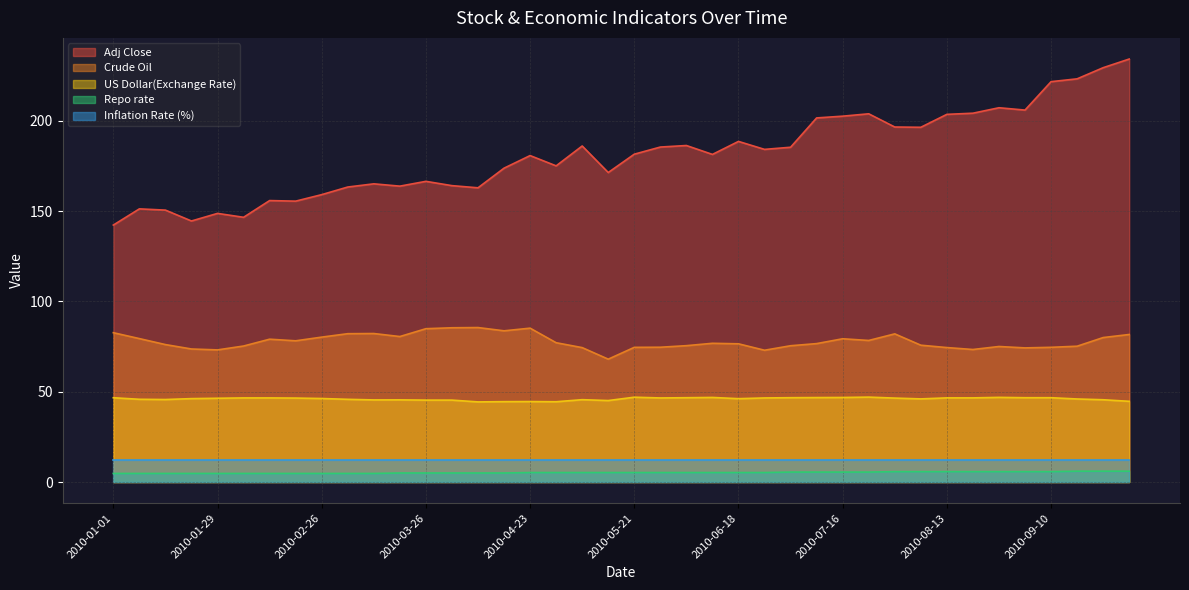

What is the average value of the Adj Close series?

181.2